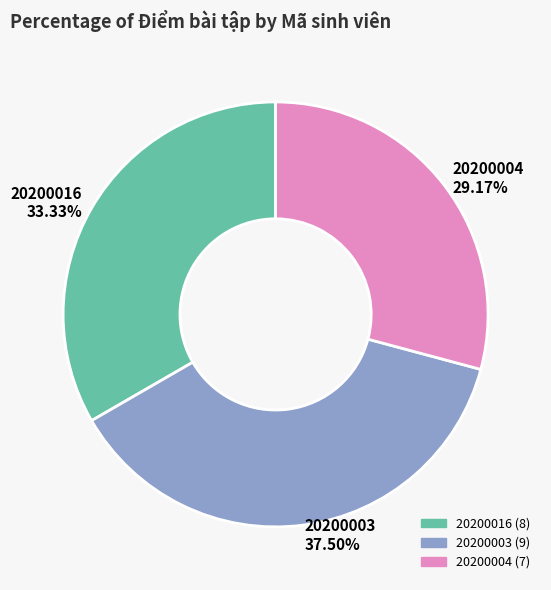

Does 20200004 account for over 50% of the chart?

No